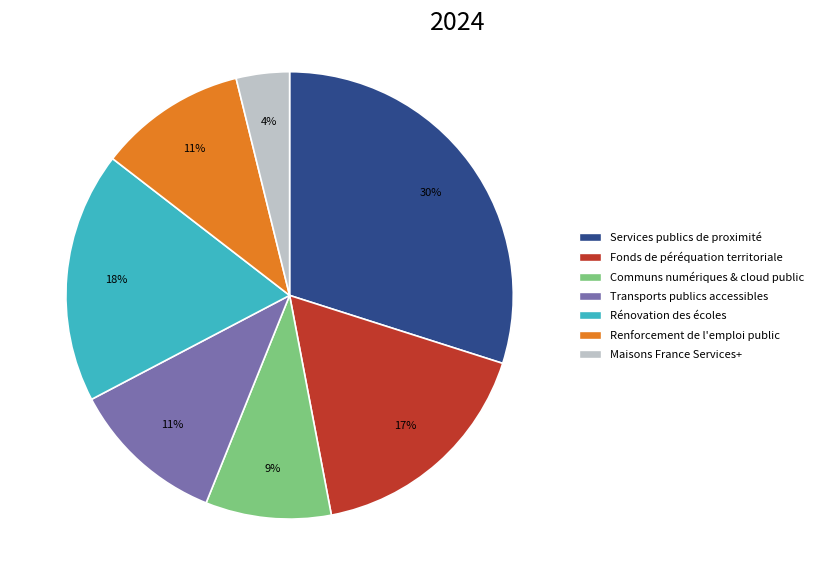

How many segments does this pie chart have?

7